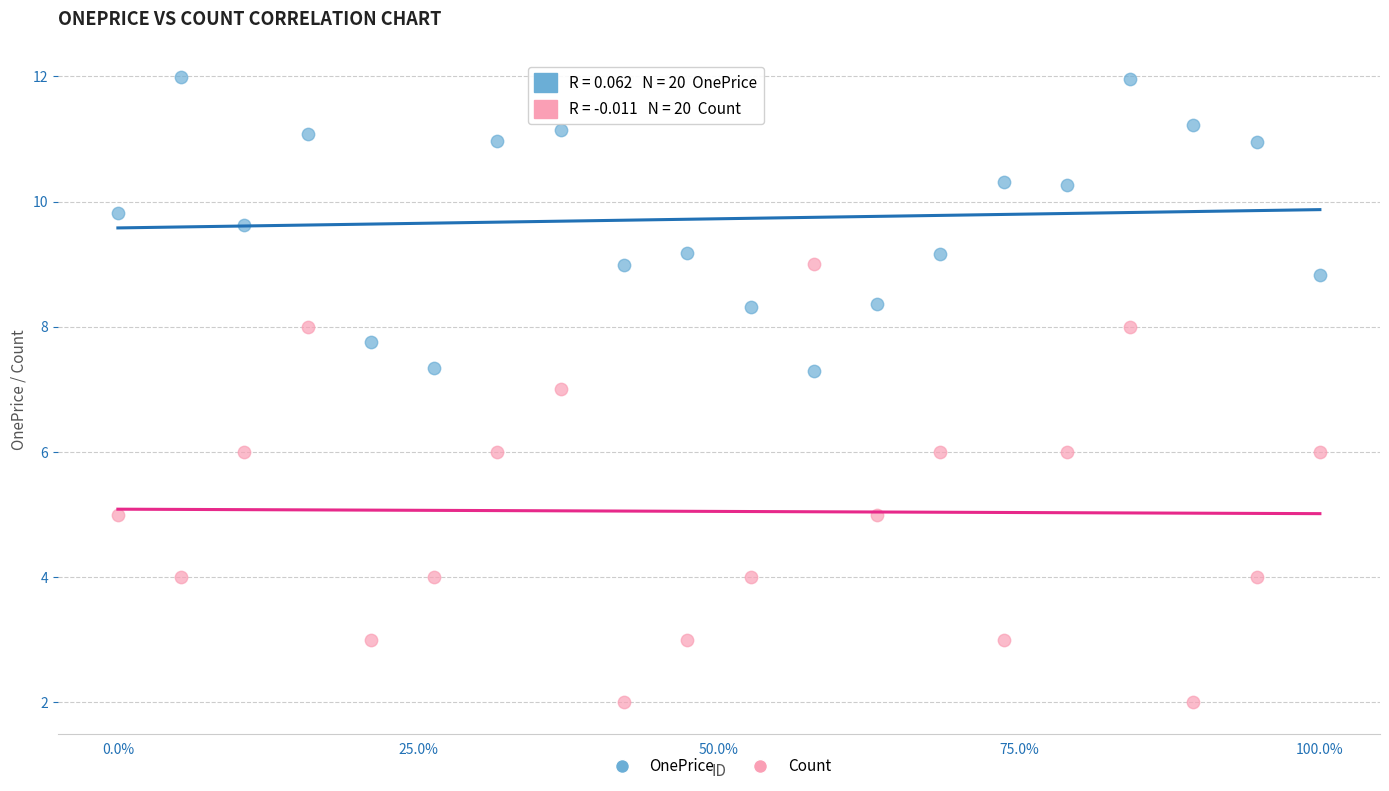

Which series contains the highest Y value?

OnePrice